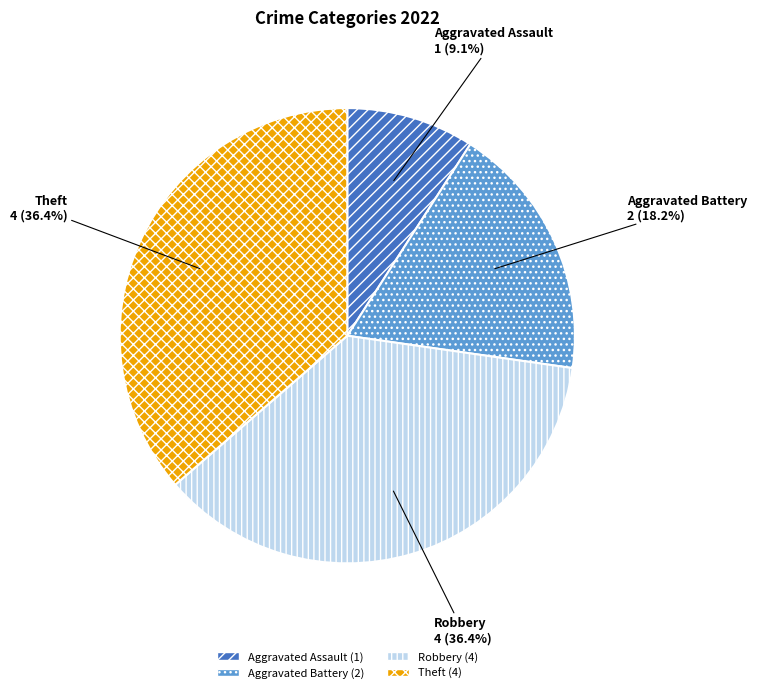

To the nearest percent, what portion does Robbery represent?

36%